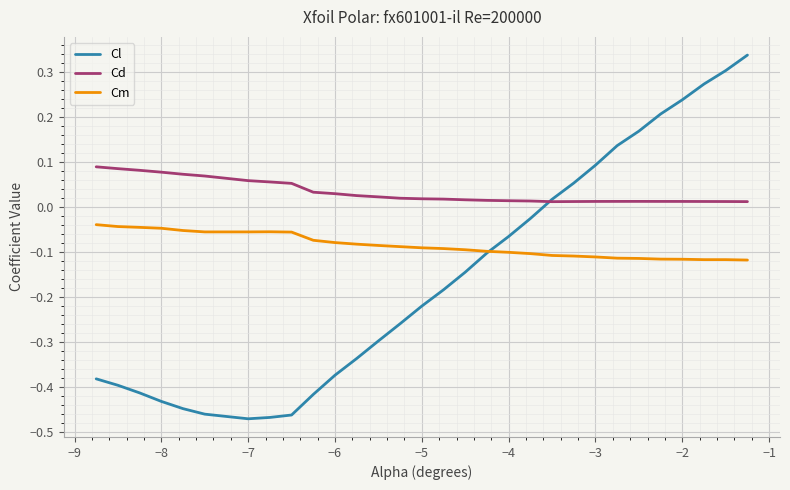

At how many categories does at least one series exceed 0?

30